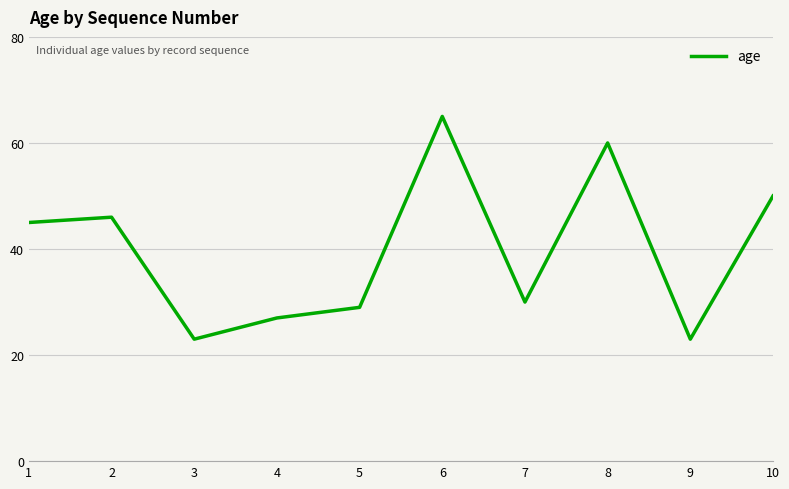

What is the difference between the maximum and minimum values?

42